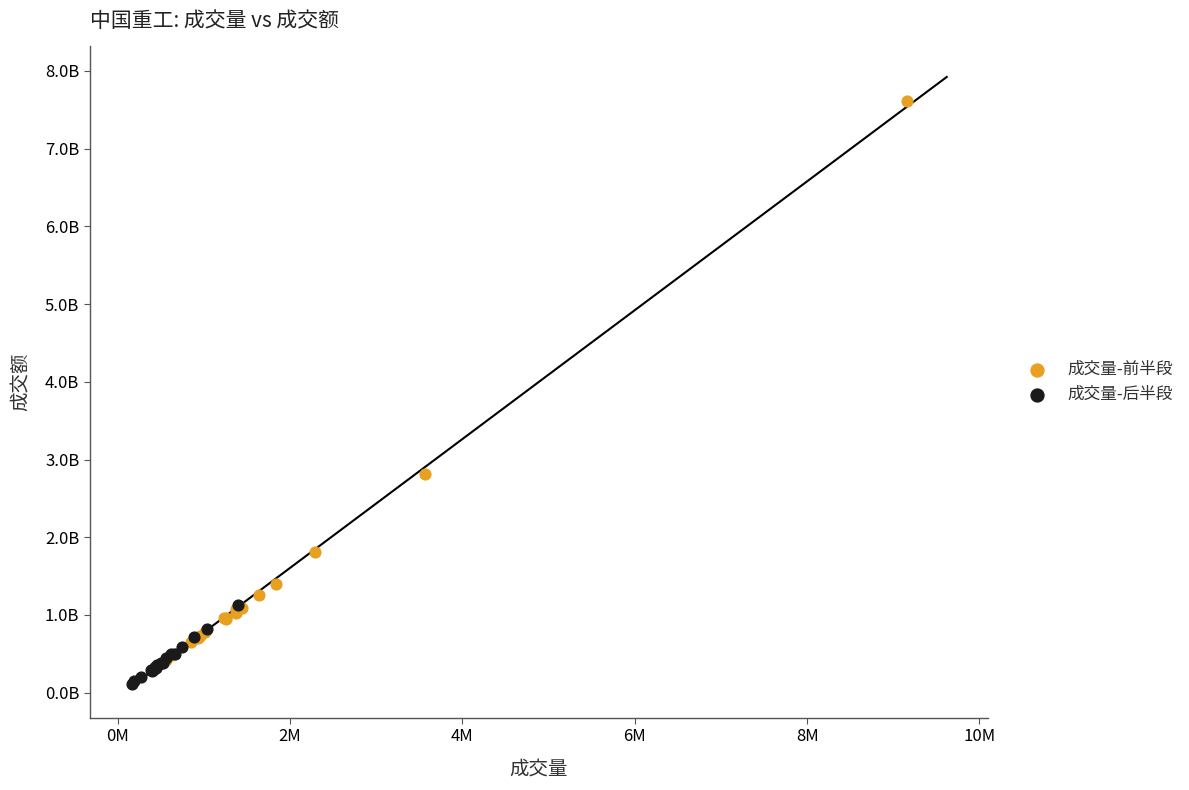

What are all the series names shown in the legend?

成交量-前半段, 成交量-后半段